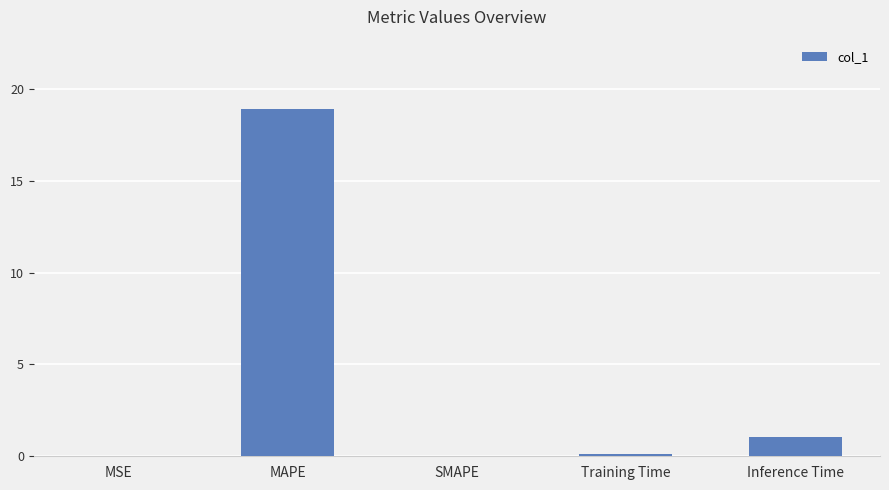

What is the sum of the values at MAPE and Inference Time?

20.0